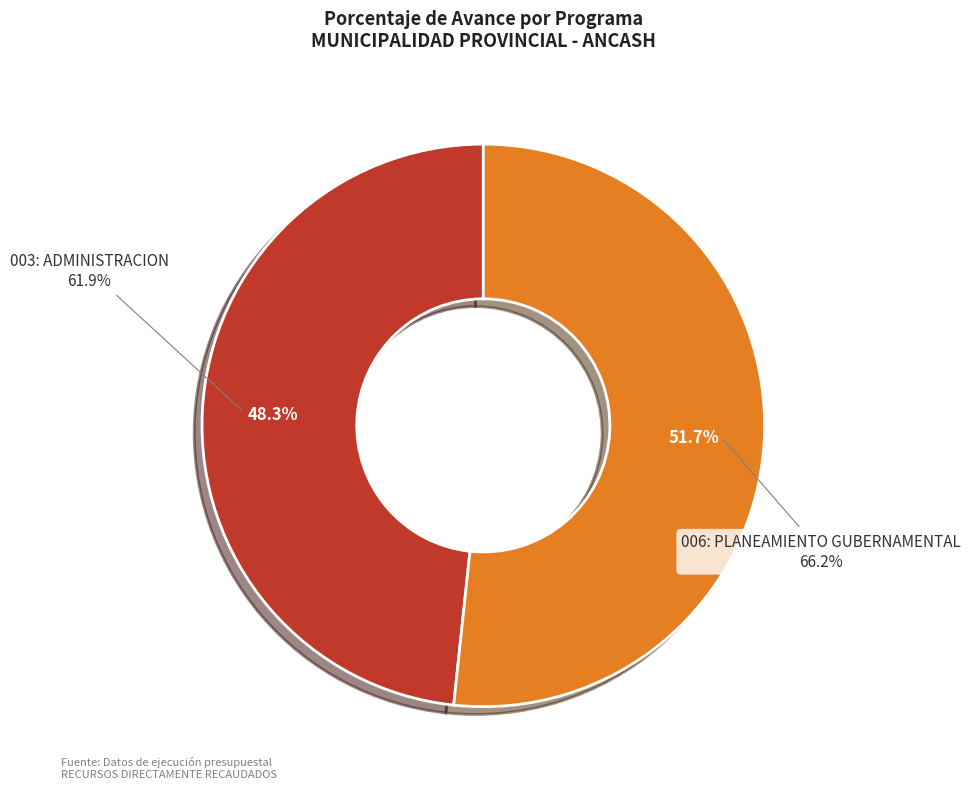

Combined, what portion of the pie is 006: PLANEAMIENTO GUBERNAMENTAL and 003: ADMINISTRACION?

100.0%